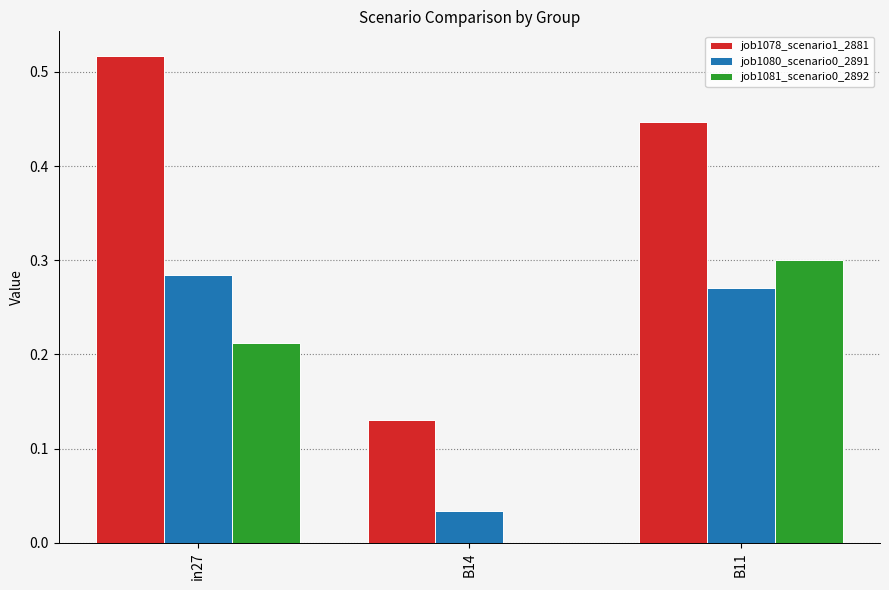

The job1080_scenario0_2891 series shows 0.3 at B11. True or false?

True